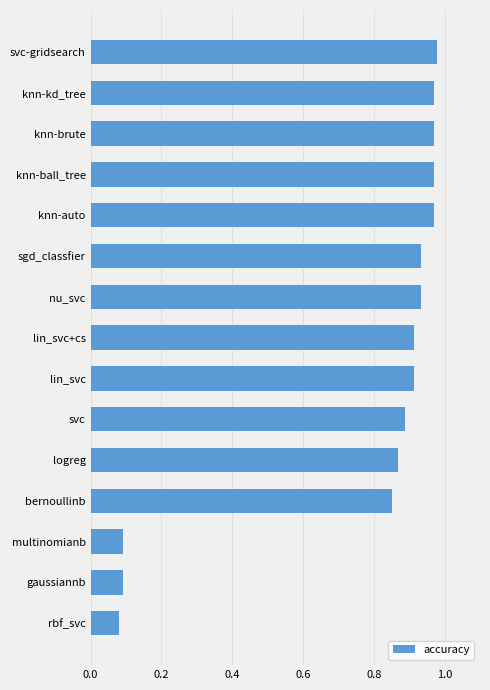

True or false: the data shows 1.3 at lin_svc+cs.

False